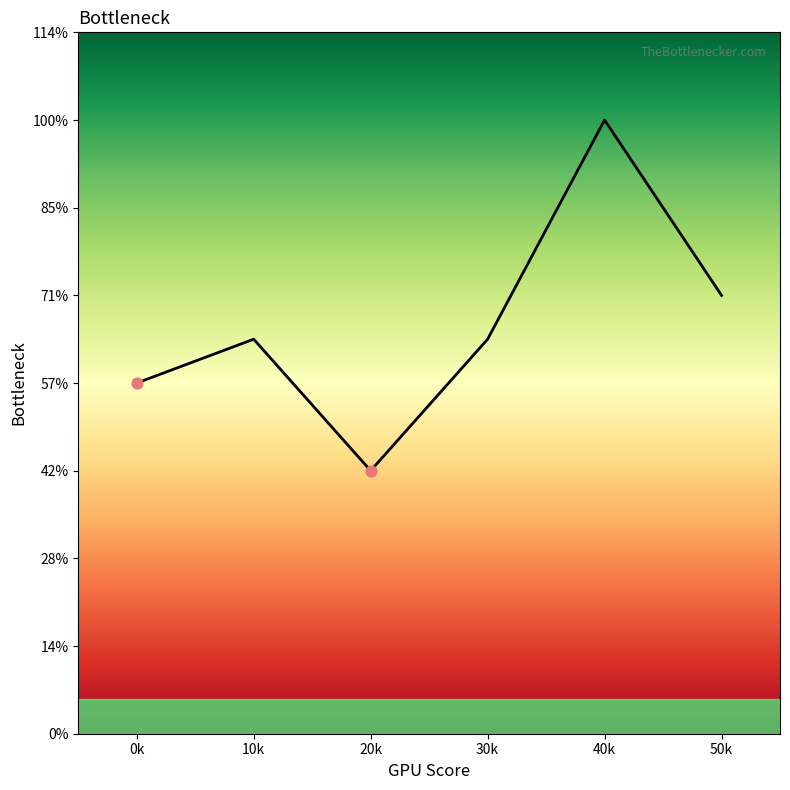

Is this an area chart (filled region under the line)?

No